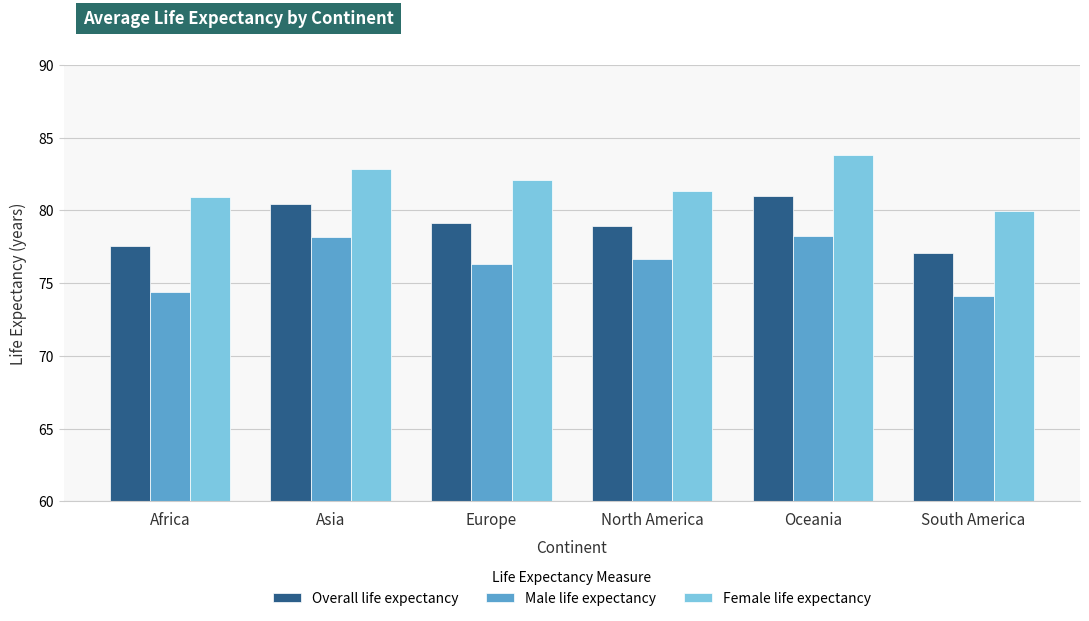

What is the difference between the highest and lowest values at Asia?

4.7